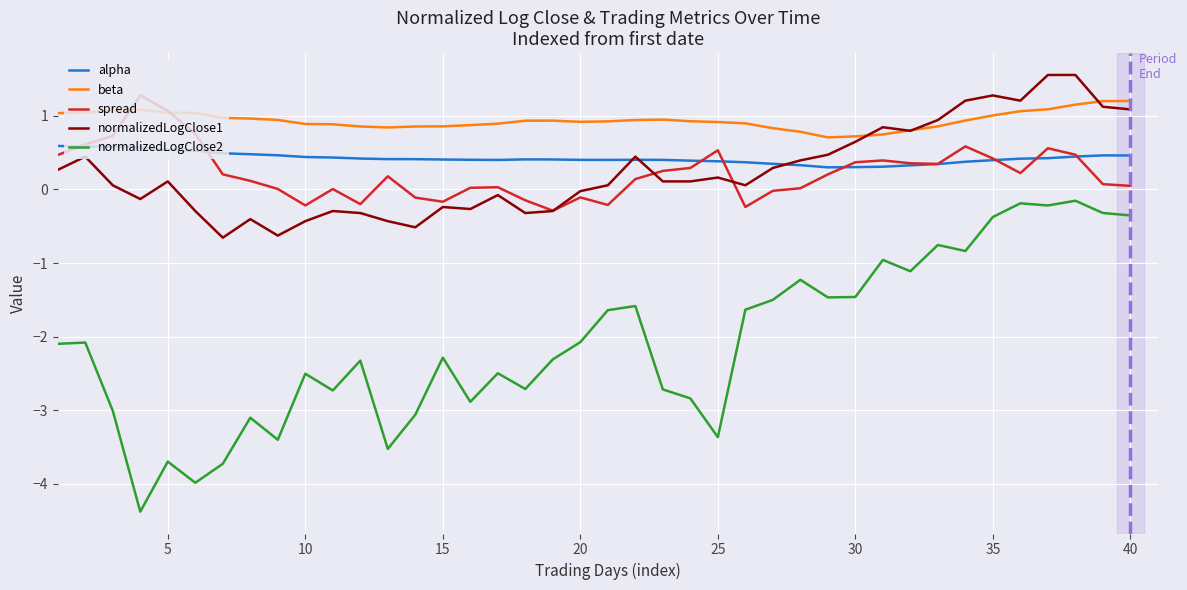

What is the maximum value for alpha?

0.6